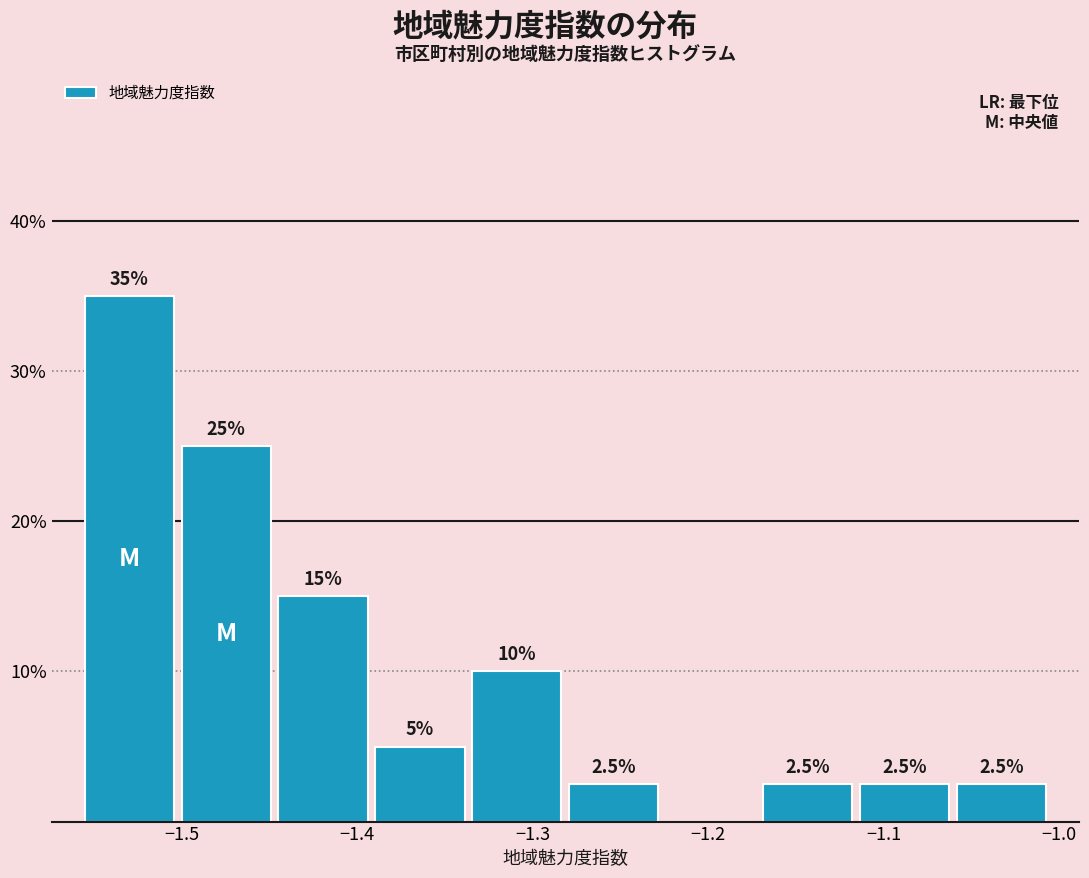

Which range on the x-axis has the tallest bar?

-1.56 to -1.50